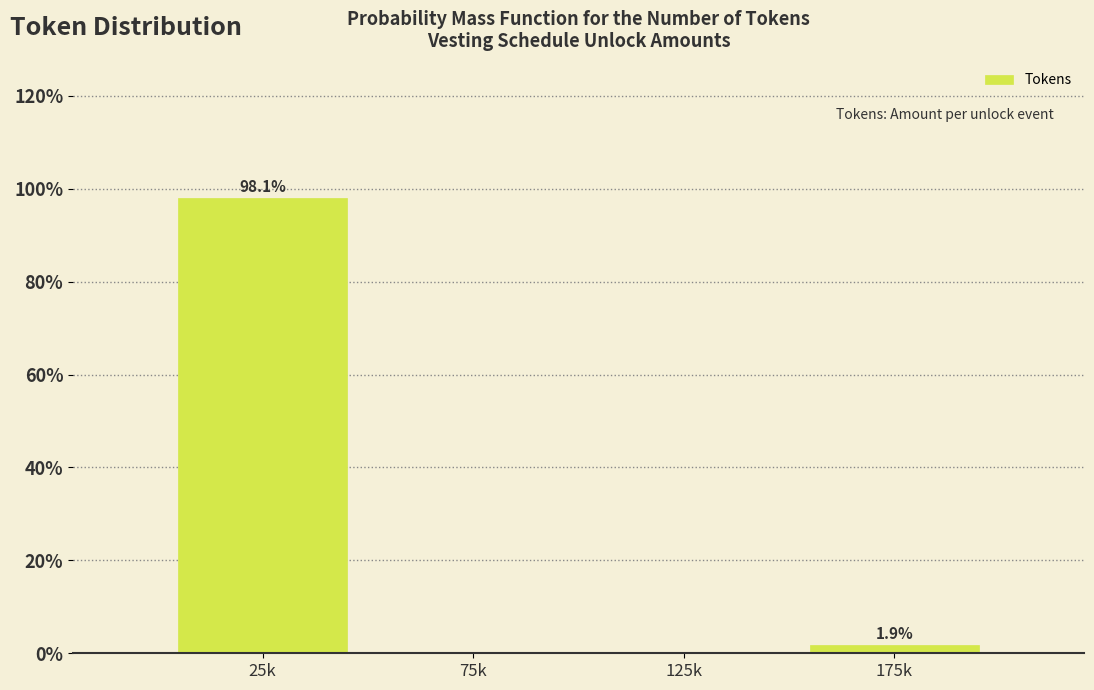

Reading left to right, list all the values displayed in this chart.

25k=98.1	75k=0.0	125k=0.0	175k=1.9